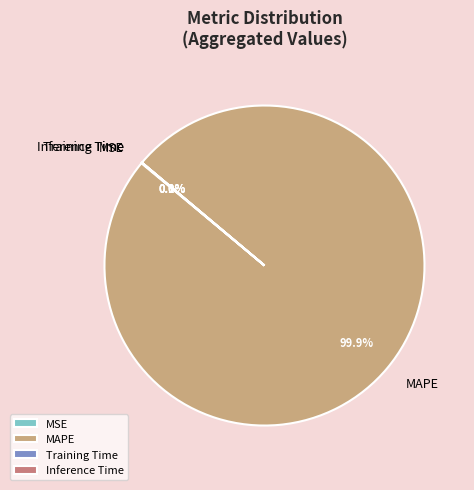

How much of the chart is everything except MAPE?

0.1%